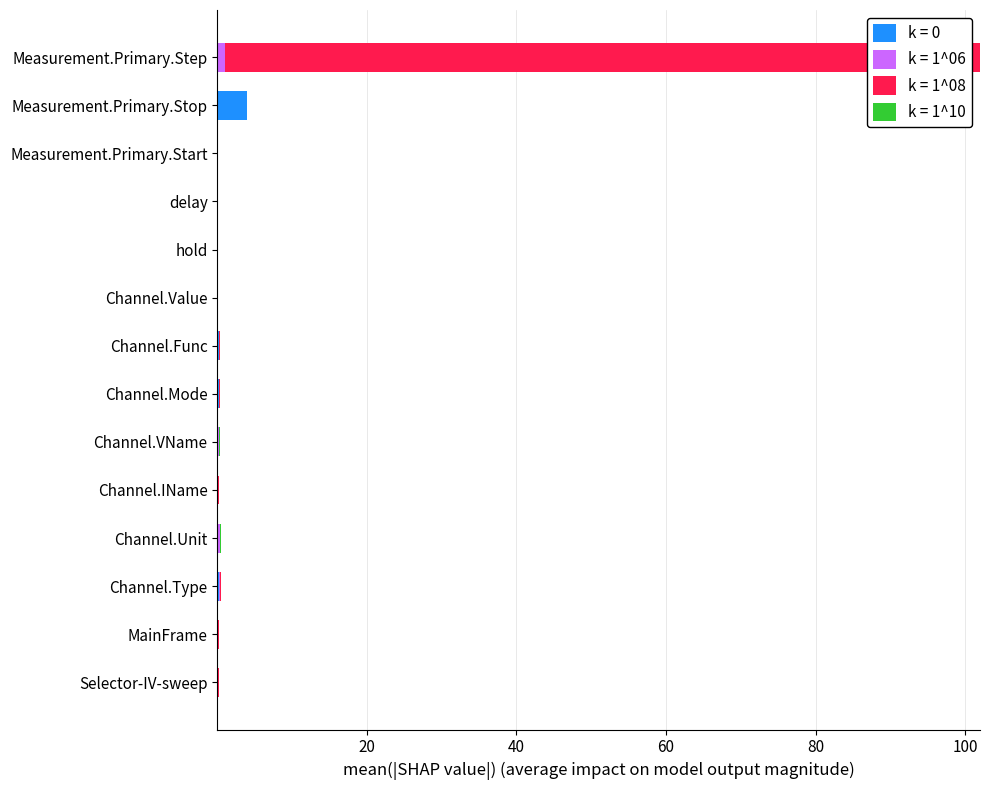

What is the sum of all k = 0 values?

5.1